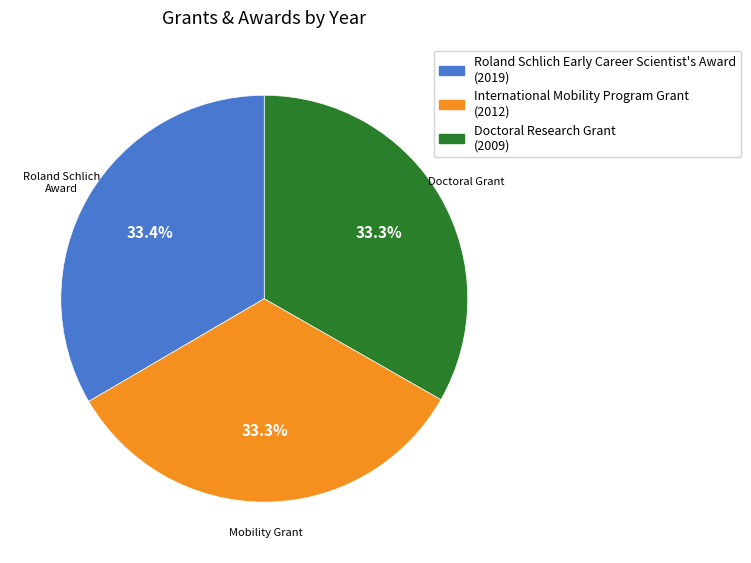

Is it true that Roland Schlich Early Career Scientist's Award is 40% of the pie?

False